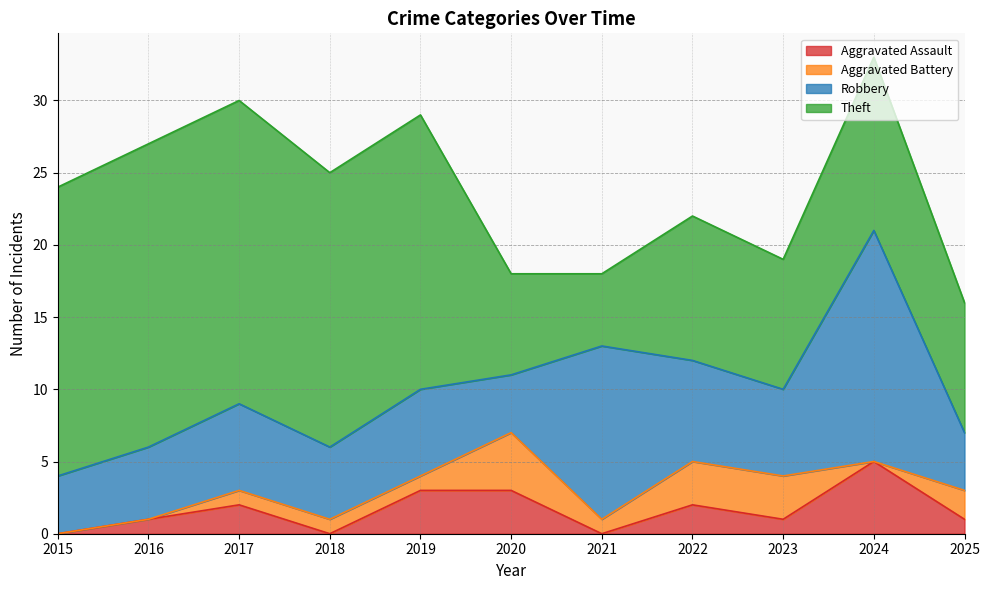

Is it true that Robbery equals 6 at 2019?

True